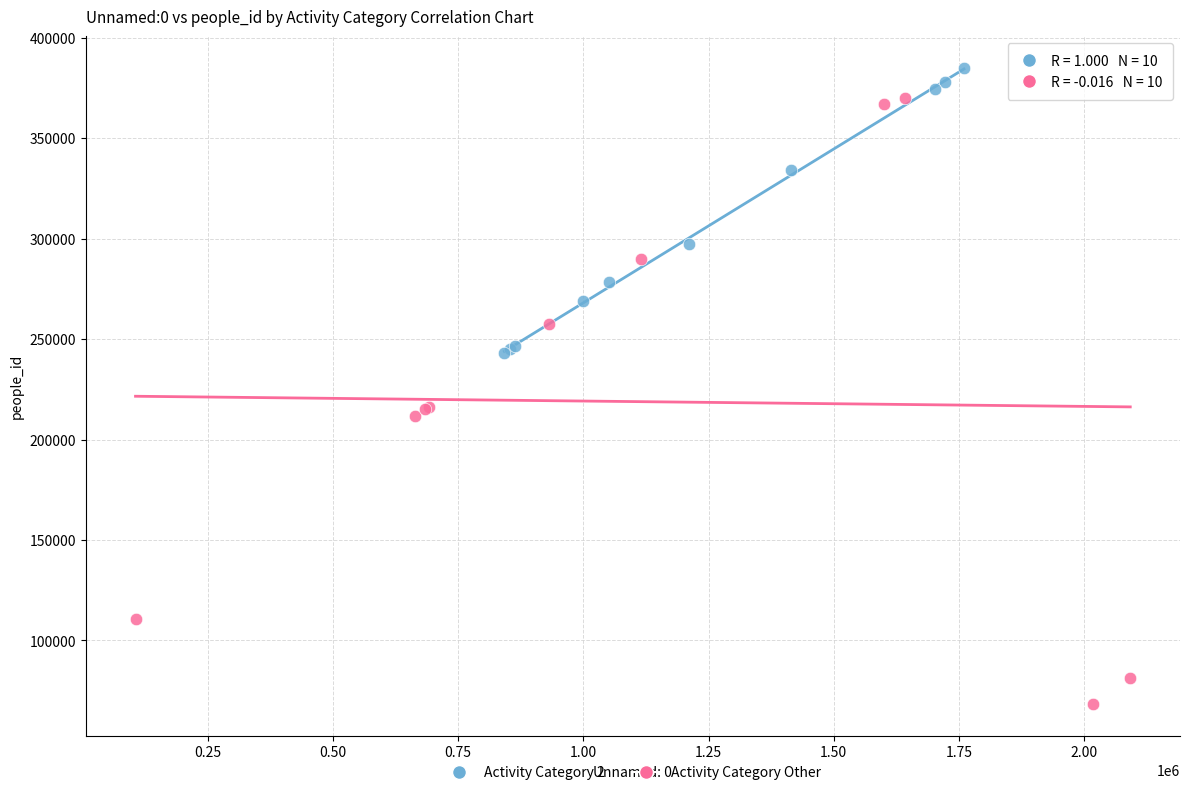

What are all the series names shown in the legend?

Activity Category 2, Activity Category Other